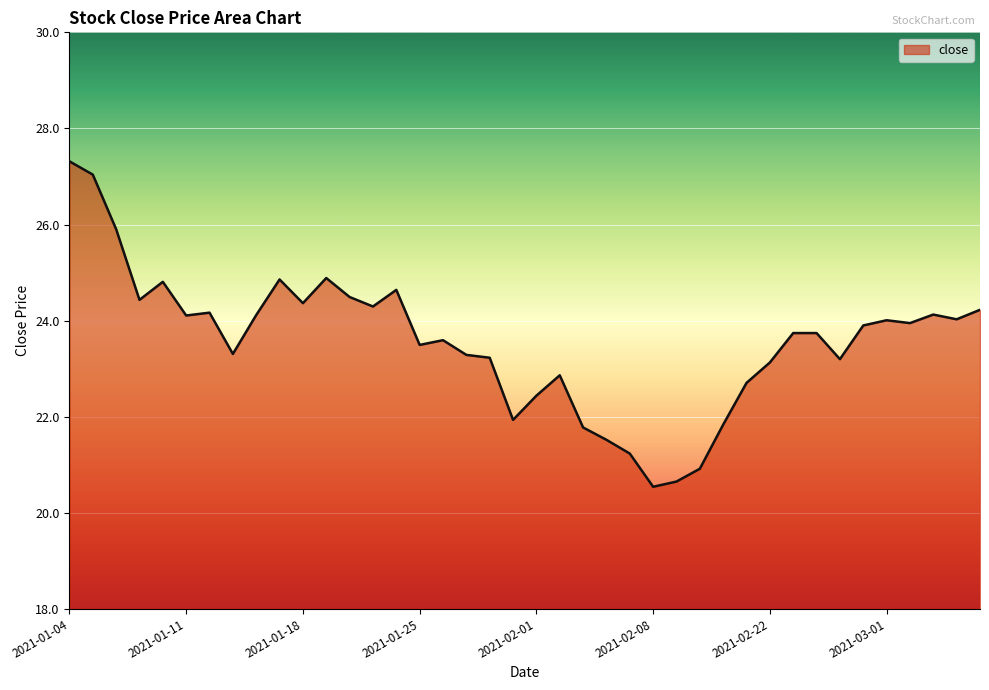

Does the chart have visible grid lines?

Yes